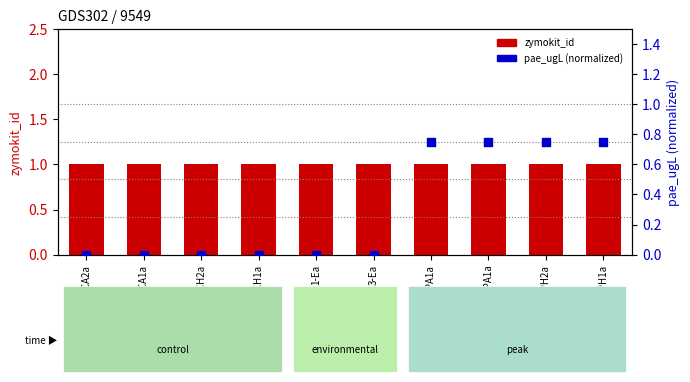

What is the total value across all series at 2-CH1a?

1.0